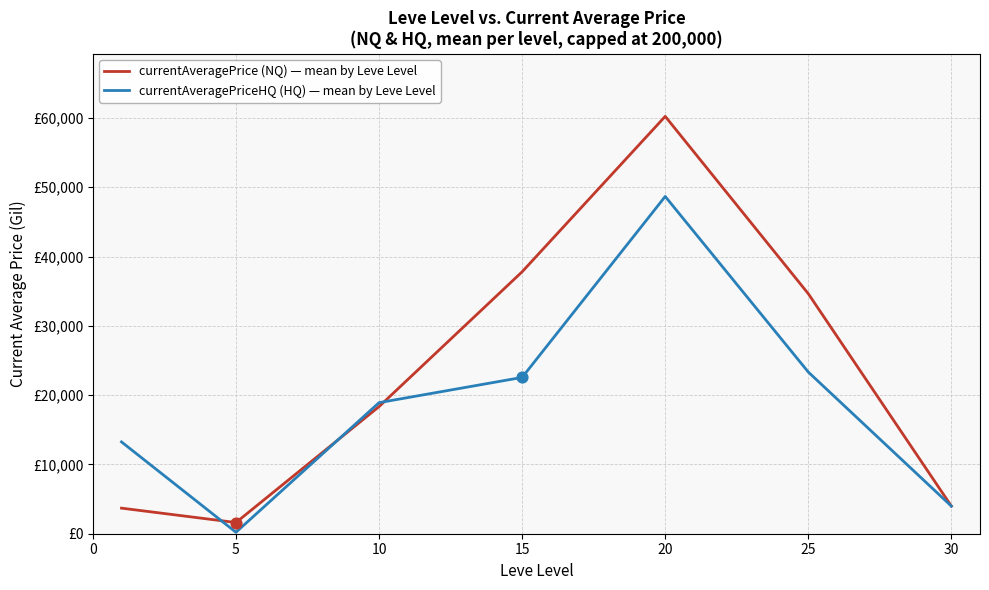

At how many categories does at least one series exceed 4734?

5